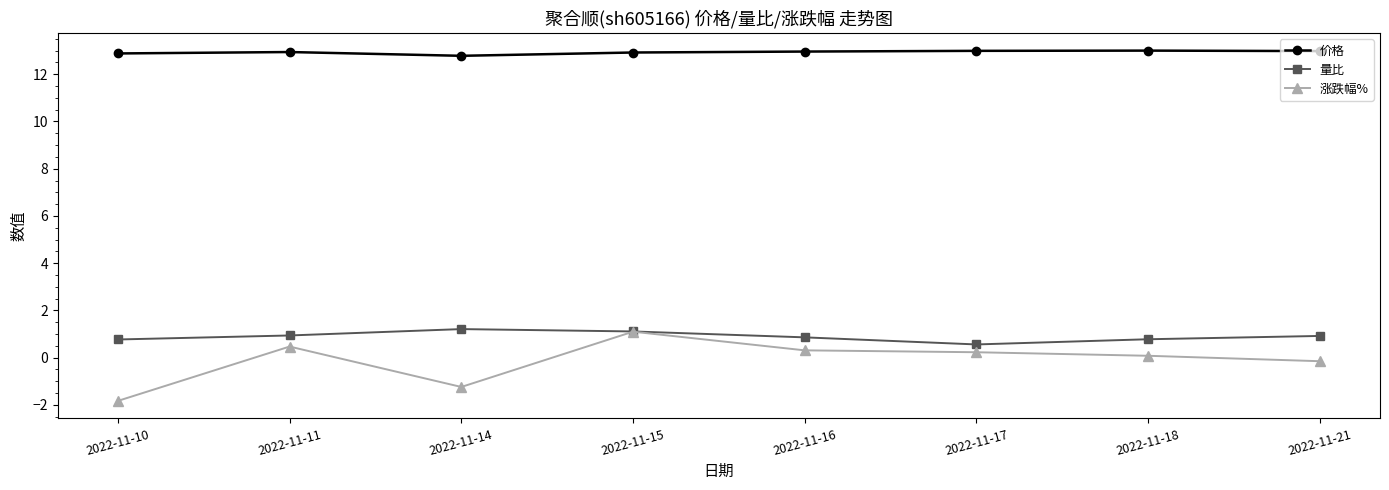

True or false: 涨跌幅% has more than 1 interior local peaks.

True